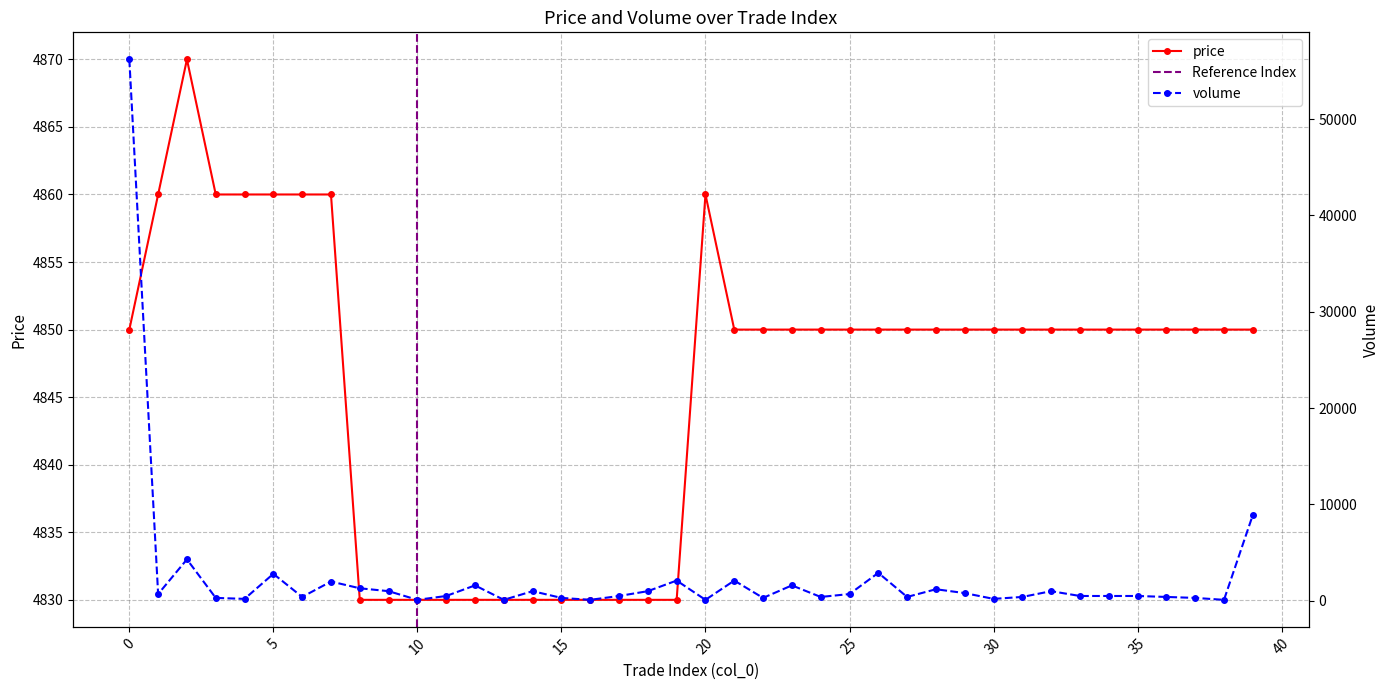

At which label does the data first exceed 4850?

1